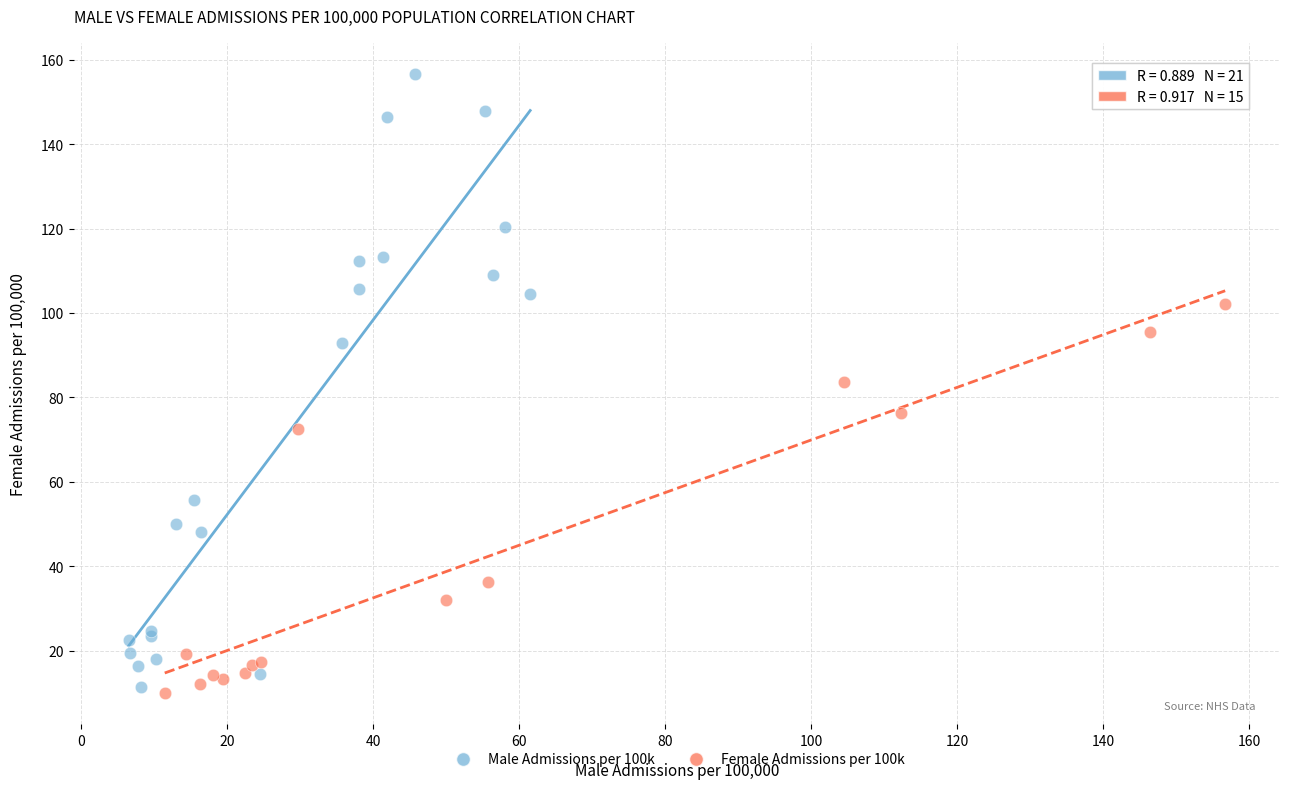

Which series has the largest Y range (max minus min)?

Male Admissions per 100k